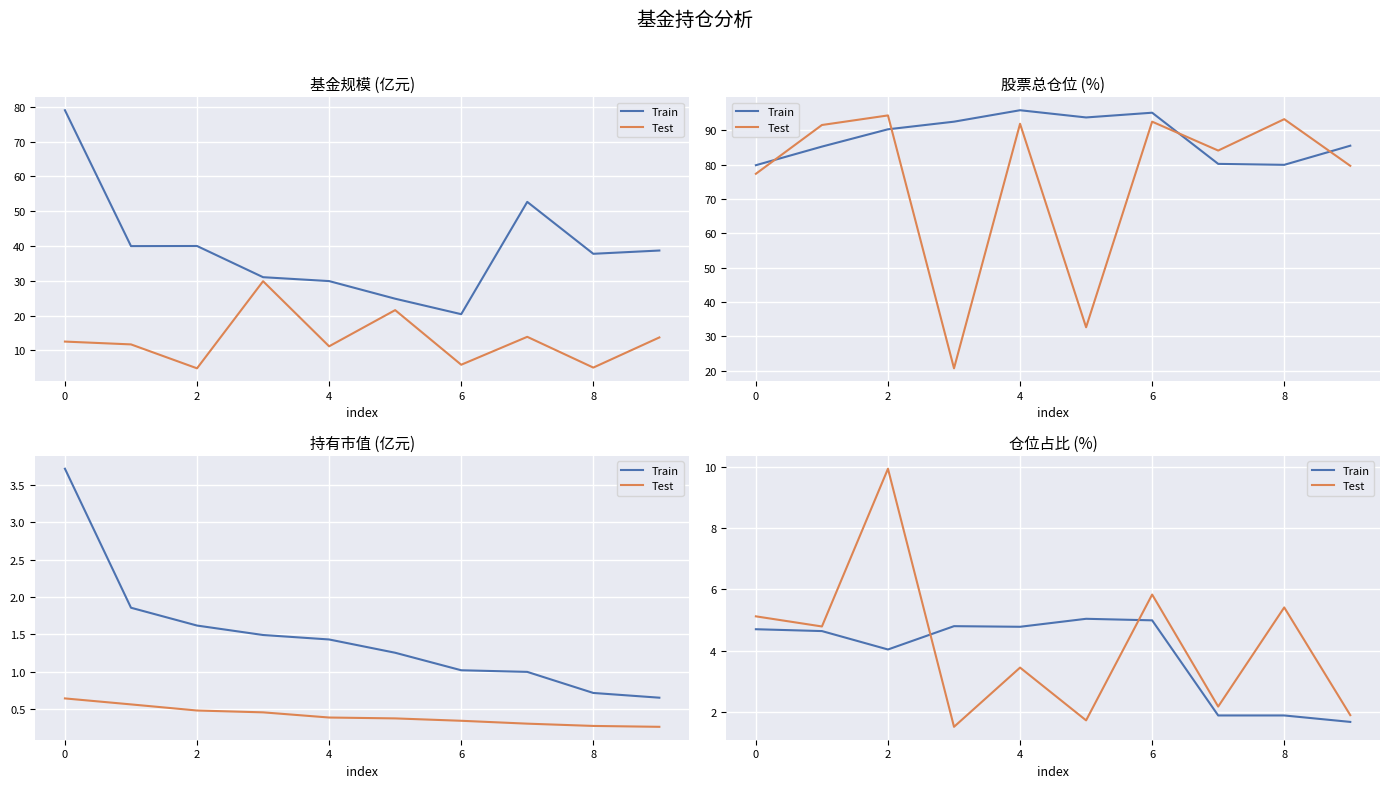

True or false: Test has more than 1 interior local peaks.

True